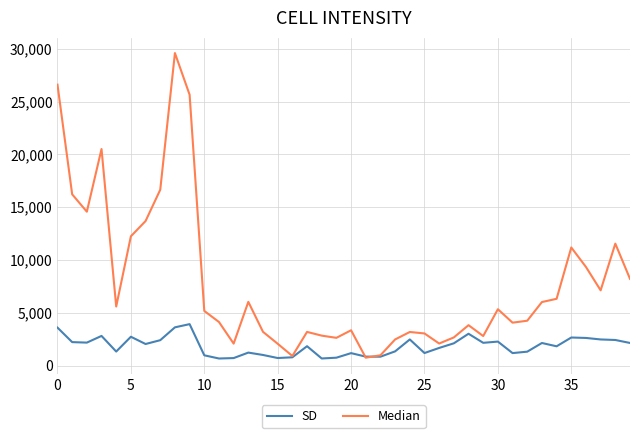

Which series has the widest spread of values?

Median